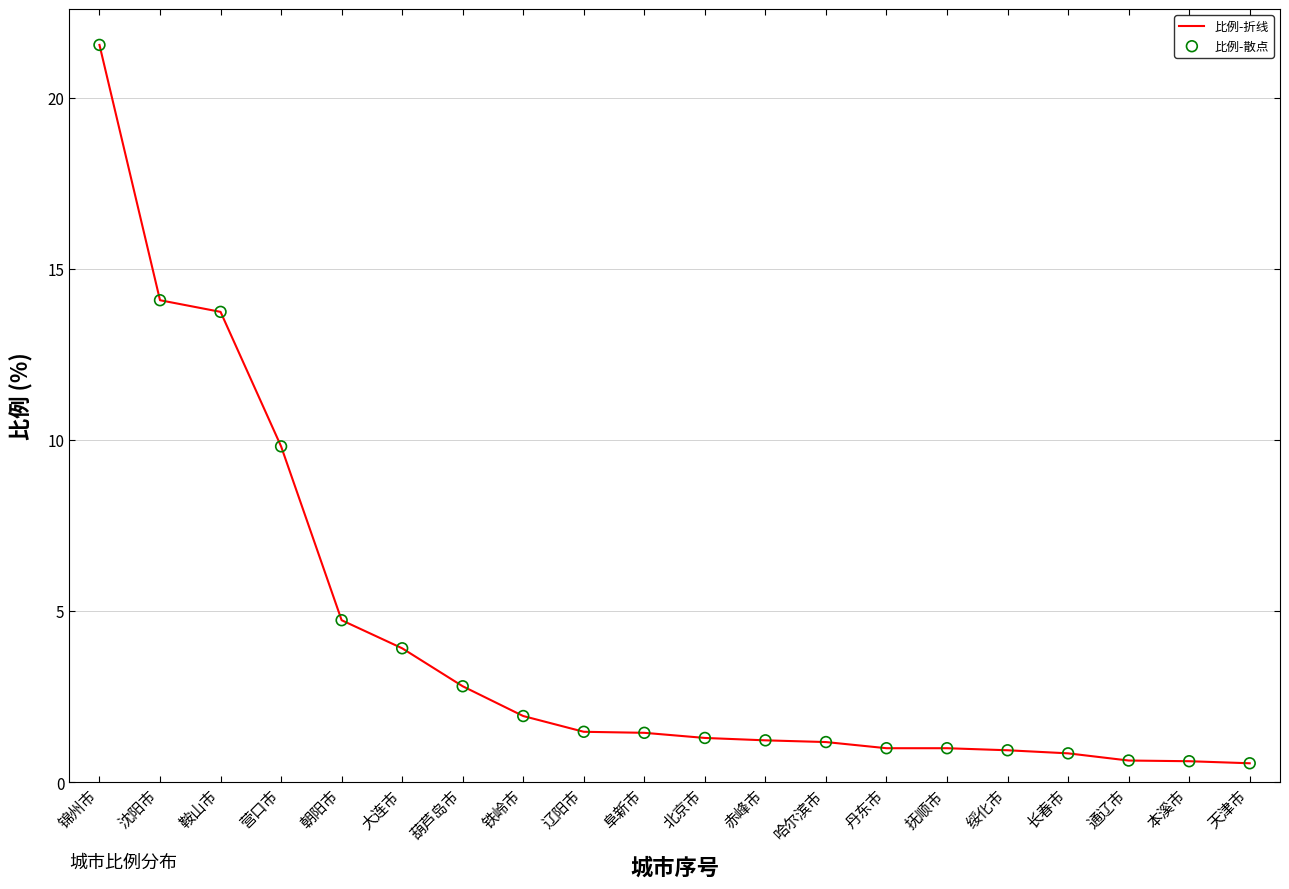

What is the change in value from 鞍山市 to 大连市?

-9.8